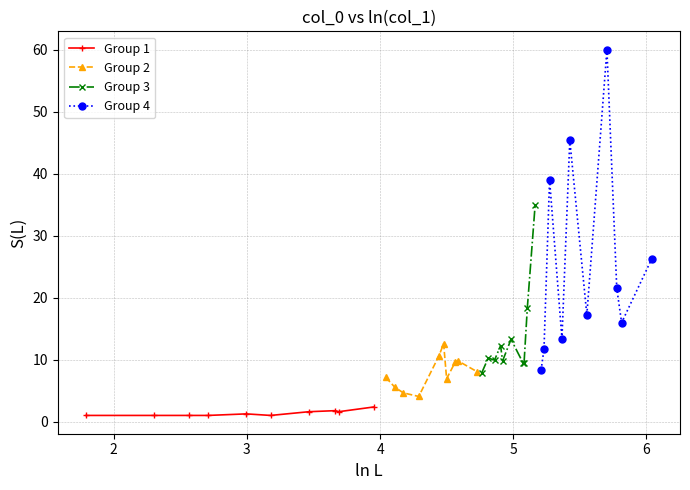

List the series in order of their peak value, highest first.

Group 4, Group 3, Group 2, Group 1